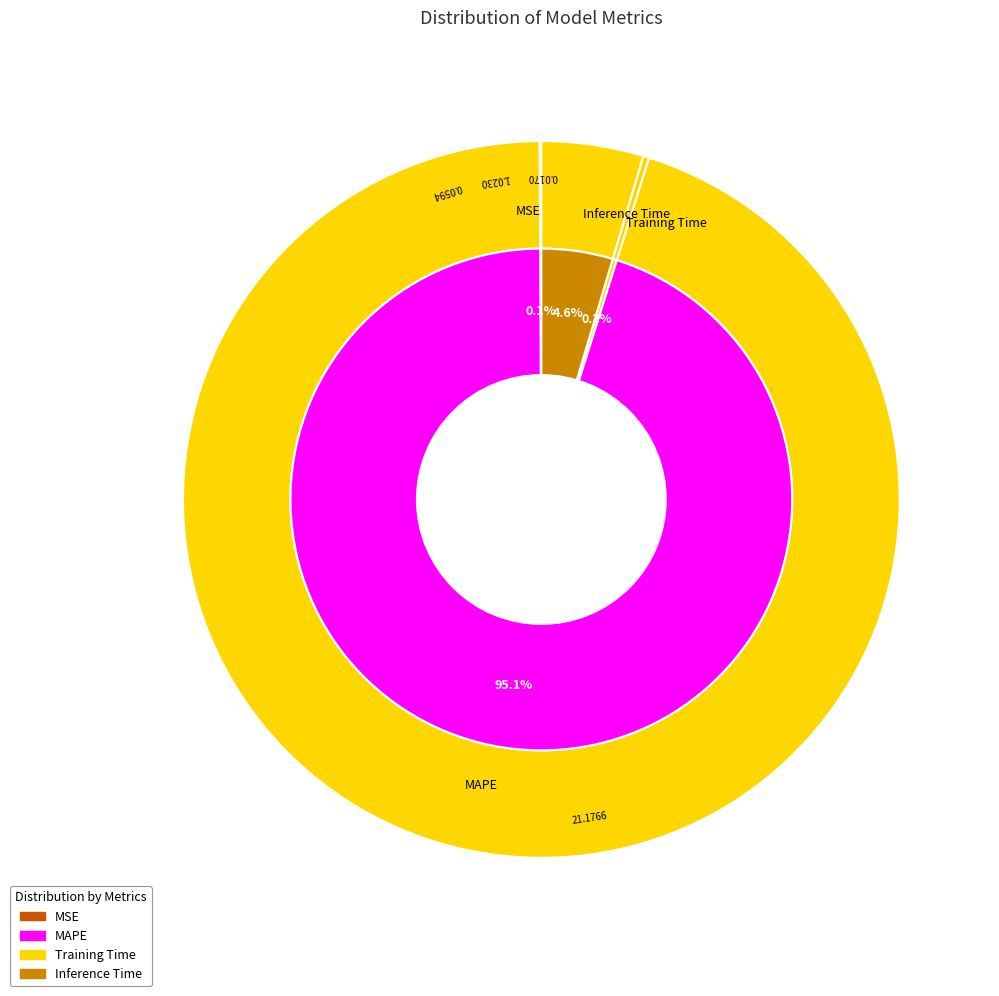

Count the number of slices in the pie.

4